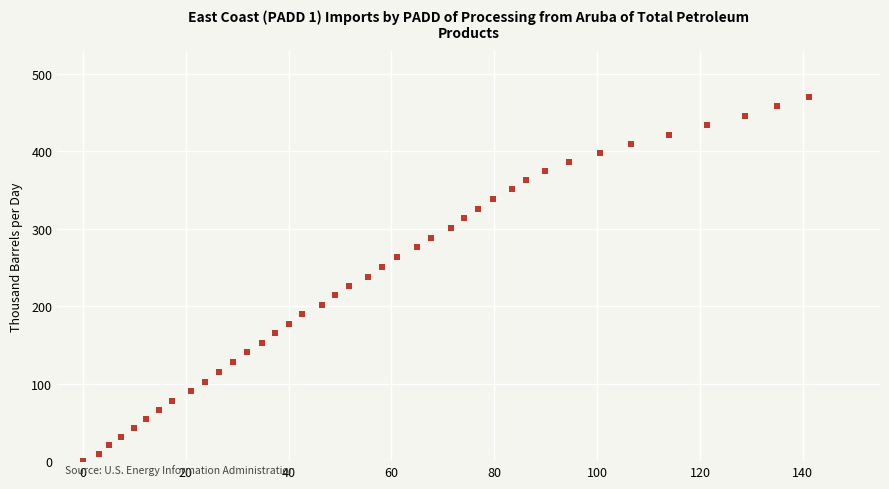

What is the range of Y values (max minus min)?

470.7